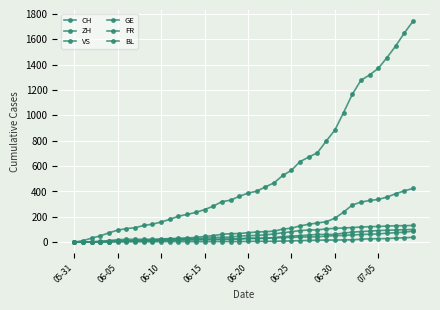

What is the average value of the BL series?

11